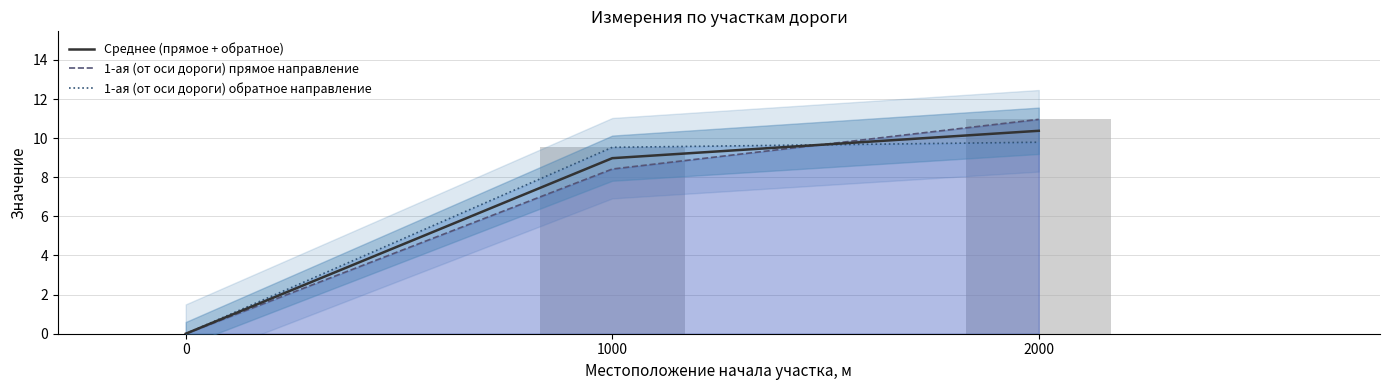

Read the Среднее (прямое + обратное) value at 1000.

9.0